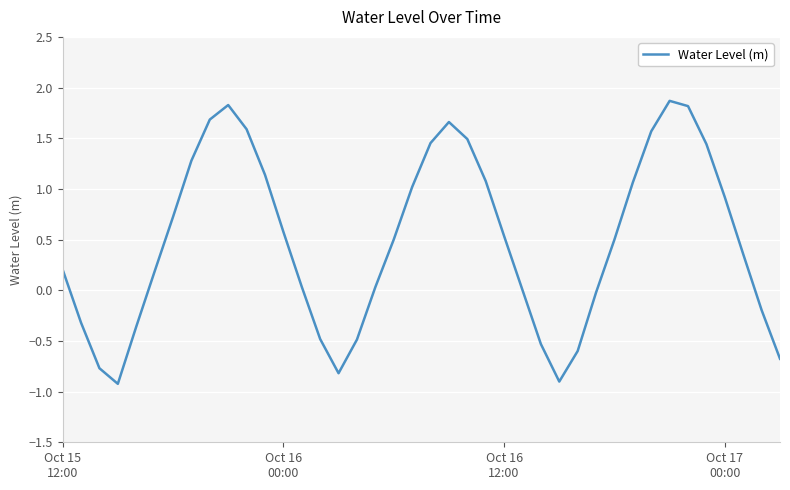

What is the smallest value displayed?

-0.9